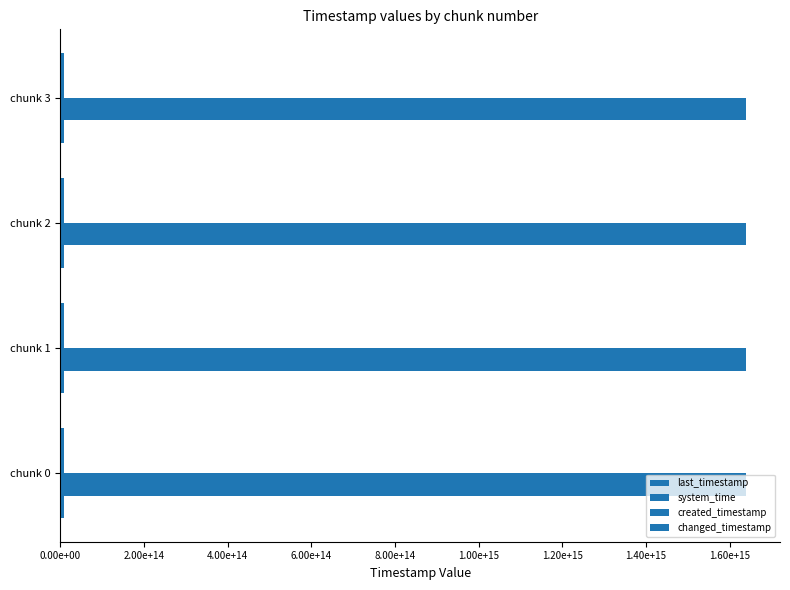

Count the number of data series in this chart.

4